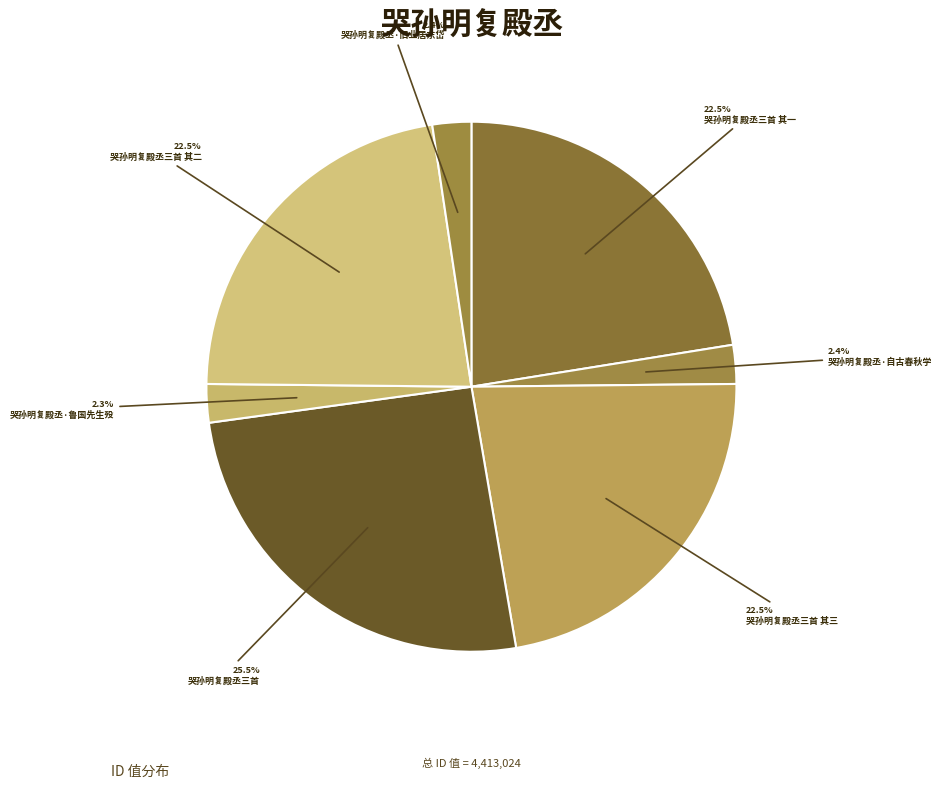

How many slices are in this pie chart?

7